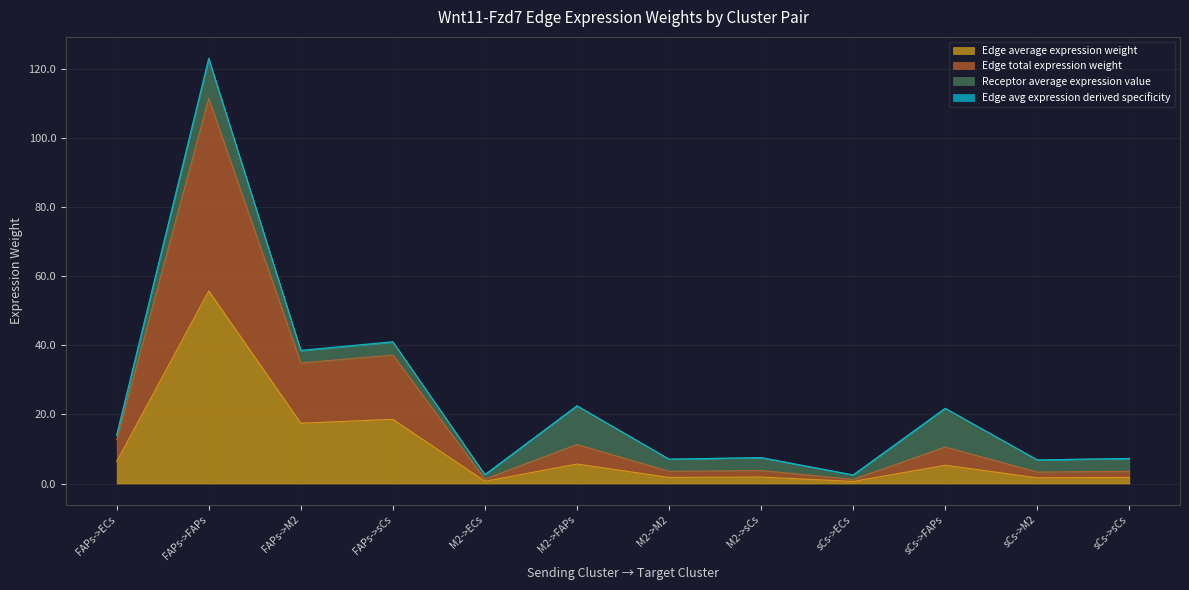

Read the Edge avg expression derived specificity value at M2->sCs.

7.5